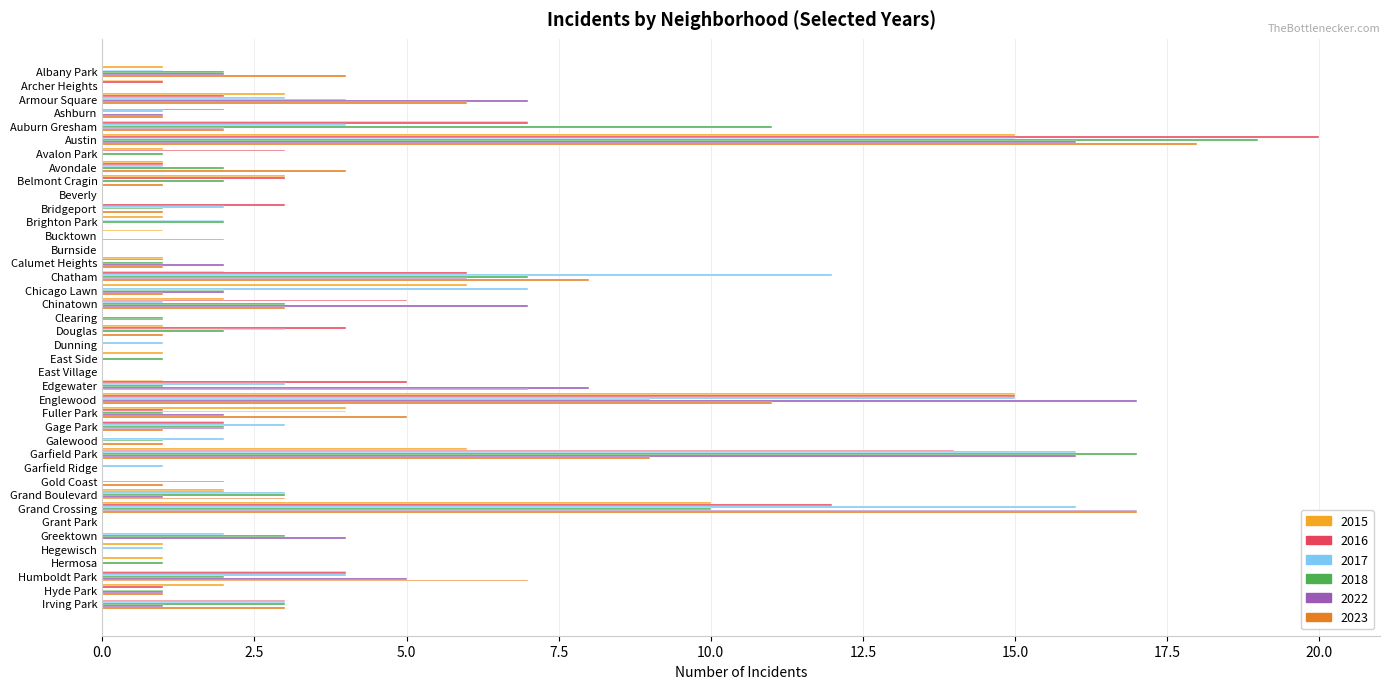

Is the value of 2022 at Belmont Cragin greater than the value of 2017 at Armour Square?

No